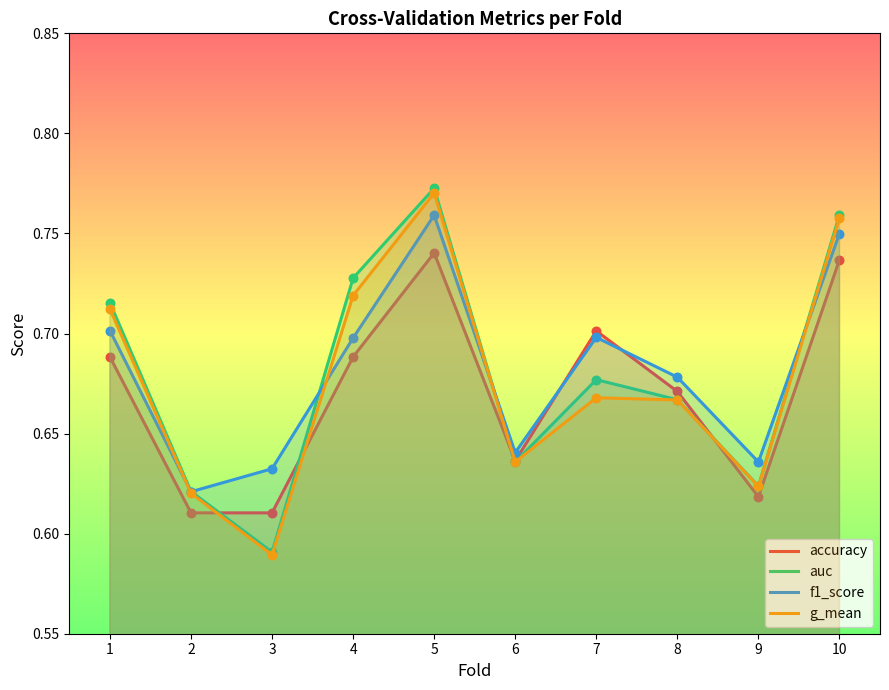

What is the total value across all series at 5?

3.0